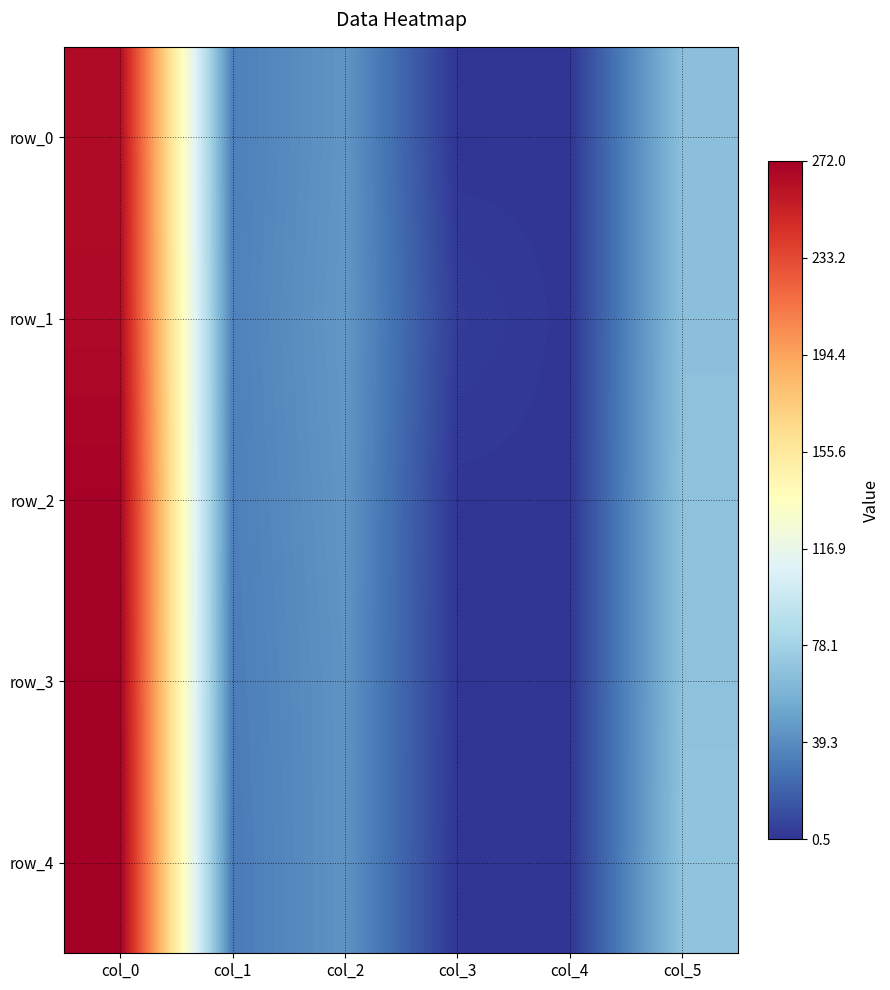

How many values in the row_4 series are below 43?

3